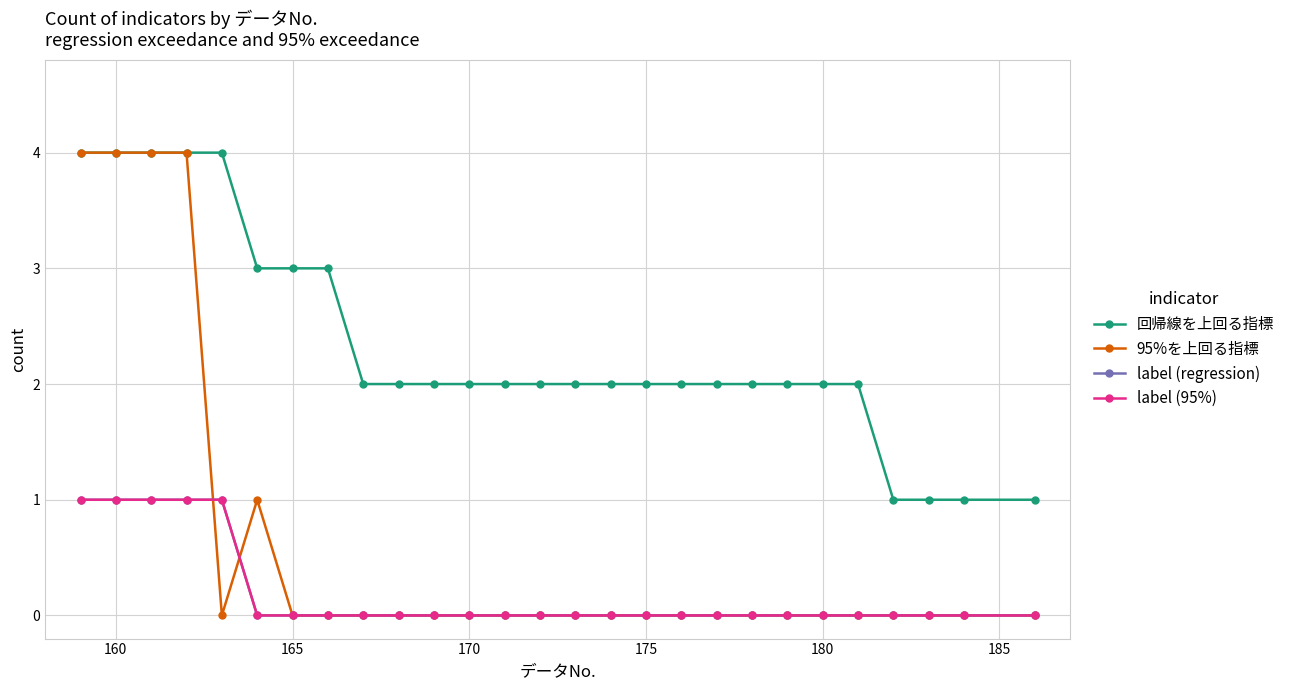

Does the chart have visible grid lines?

Yes